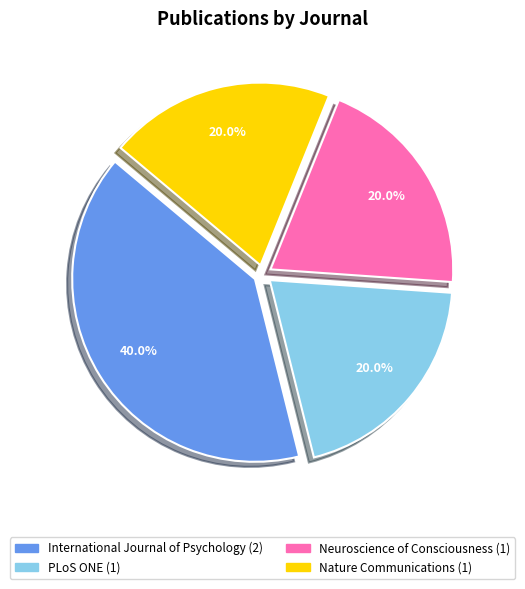

Which category has the biggest portion of the pie?

International Journal of Psychology